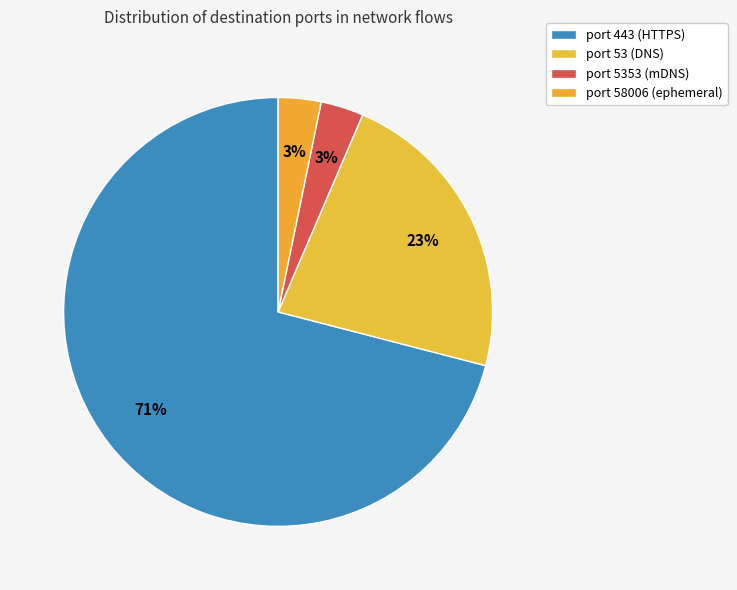

How many slices are in this pie chart?

4